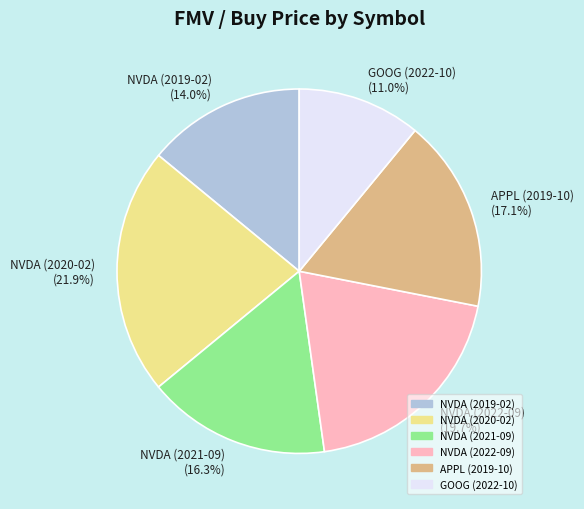

To the nearest percent, what portion does NVDA (2022-09) represent?

20%